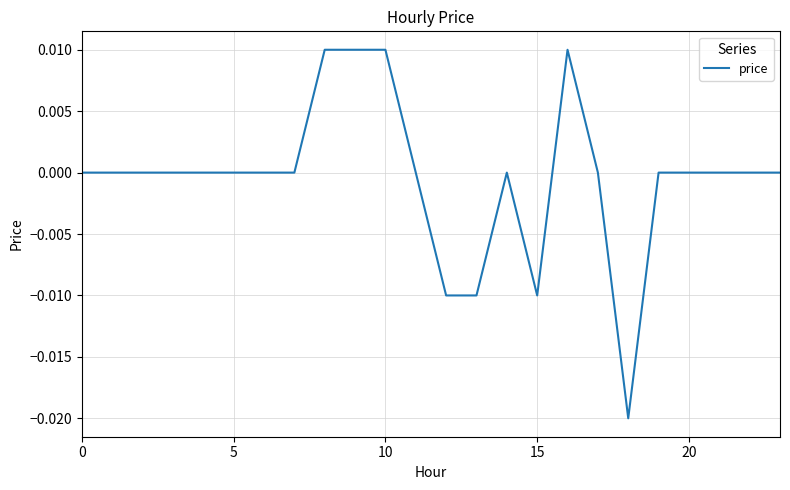

Does the chart have visible grid lines?

Yes